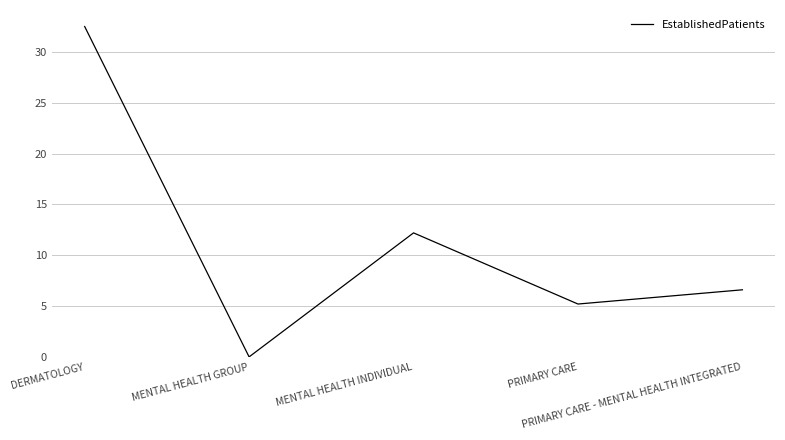

List the labels in order of value, largest first.

DERMATOLOGY, MENTAL HEALTH INDIVIDUAL, PRIMARY CARE - MENTAL HEALTH INTEGRATED, PRIMARY CARE, MENTAL HEALTH GROUP